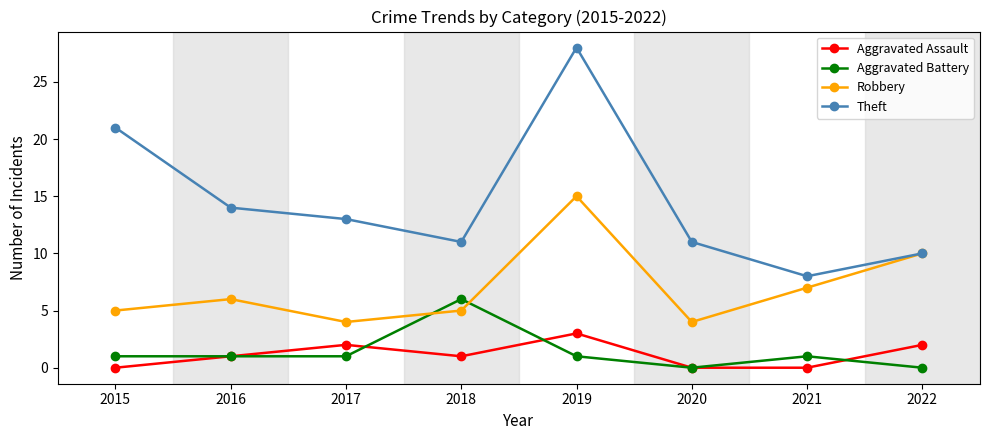

At 2017, list the series in order from largest to smallest.

Theft, Robbery, Aggravated Assault, Aggravated Battery